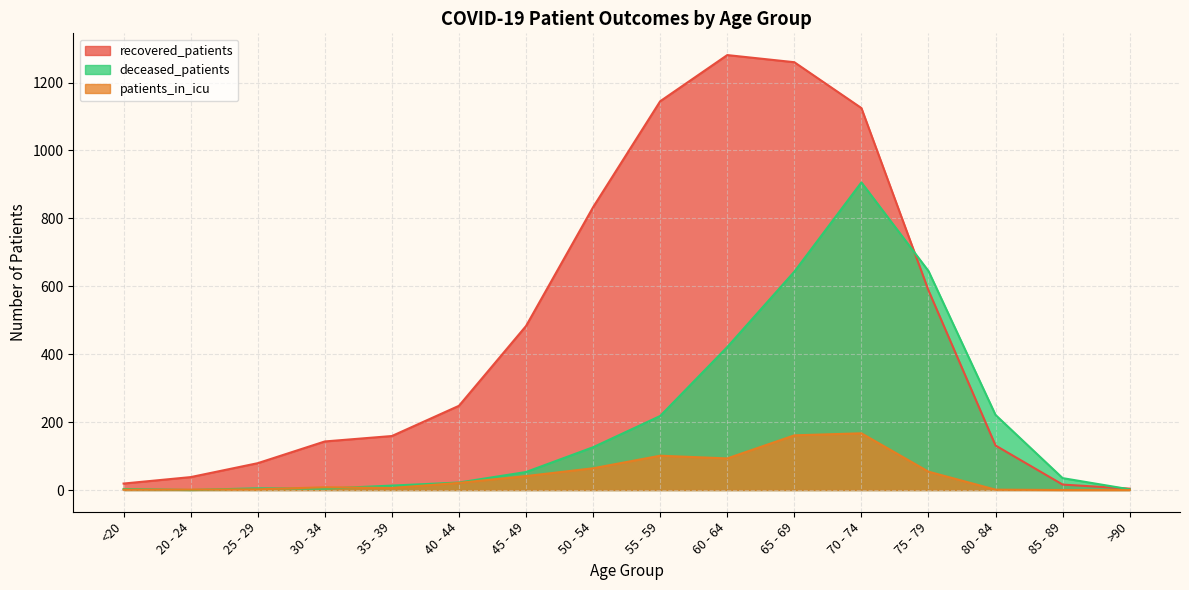

At which label does deceased_patients reach its minimum?

20 - 24